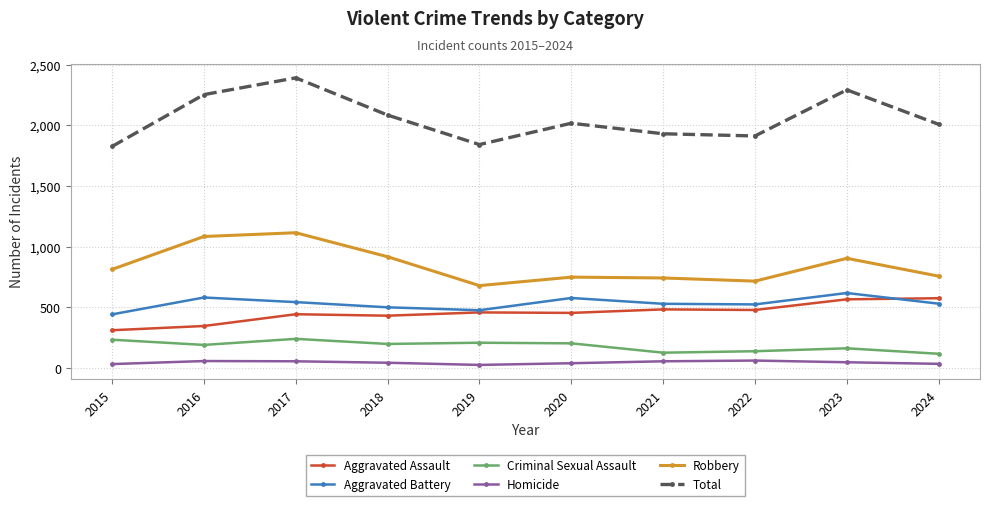

Is the value of Aggravated Assault at 2017 greater than the value of Aggravated Battery at 2023?

No